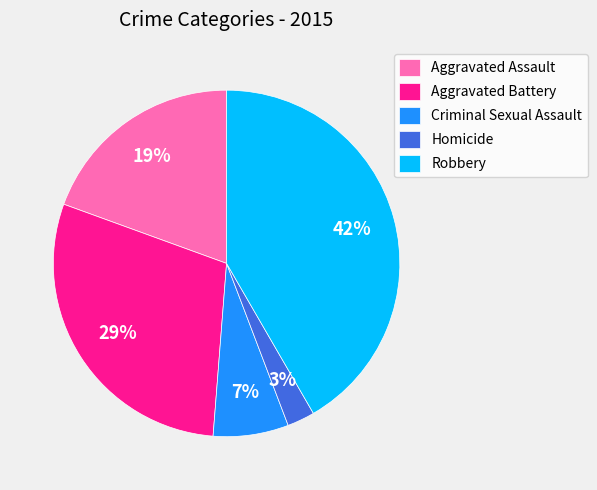

Which slice is the smallest?

Homicide